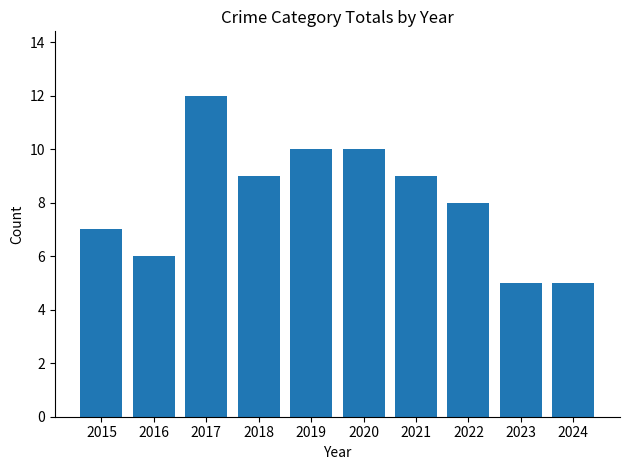

Are the bars grouped side by side (vs. stacked)?

No